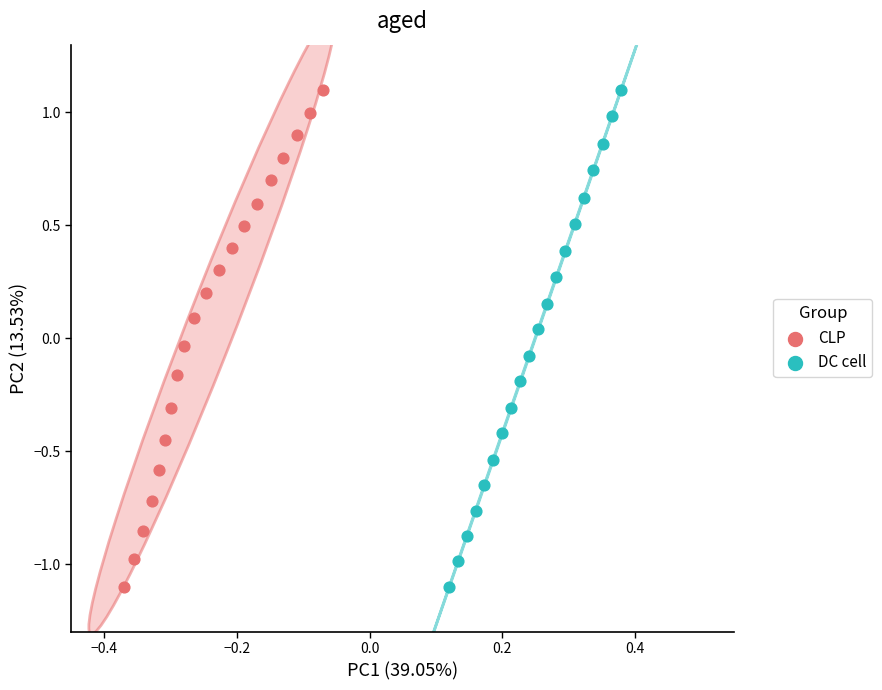

What are all the series names shown in the legend?

CLP, DC cell